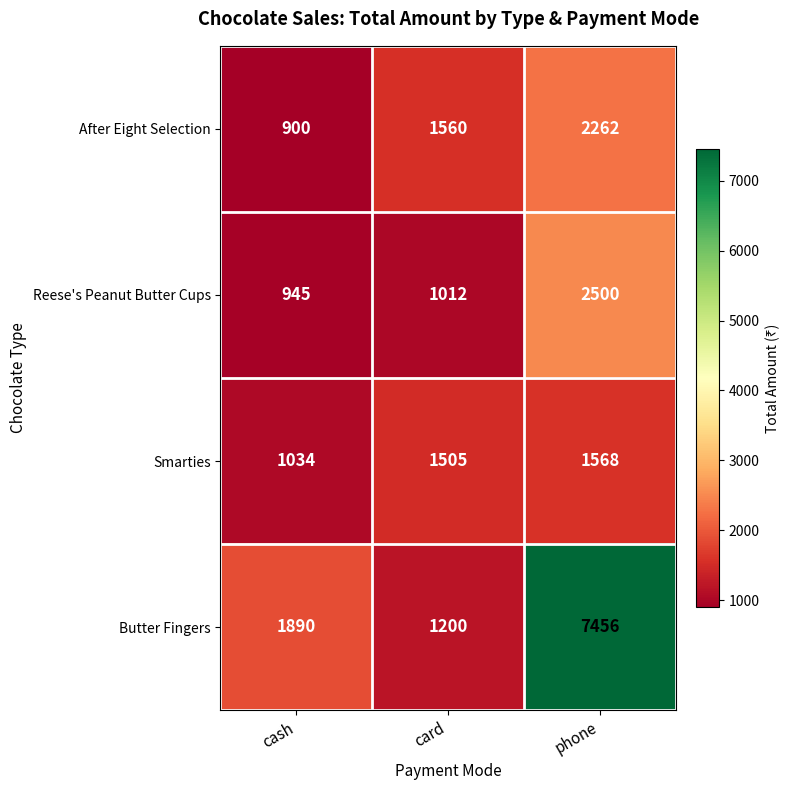

Reading left to right, transcribe all the data shown in this chart.

After Eight Selection: 900	1560	2262
Reese's Peanut Butter Cups: 945	1012	2500
Smarties: 1034	1505	1568
Butter Fingers: 1890	1200	7456